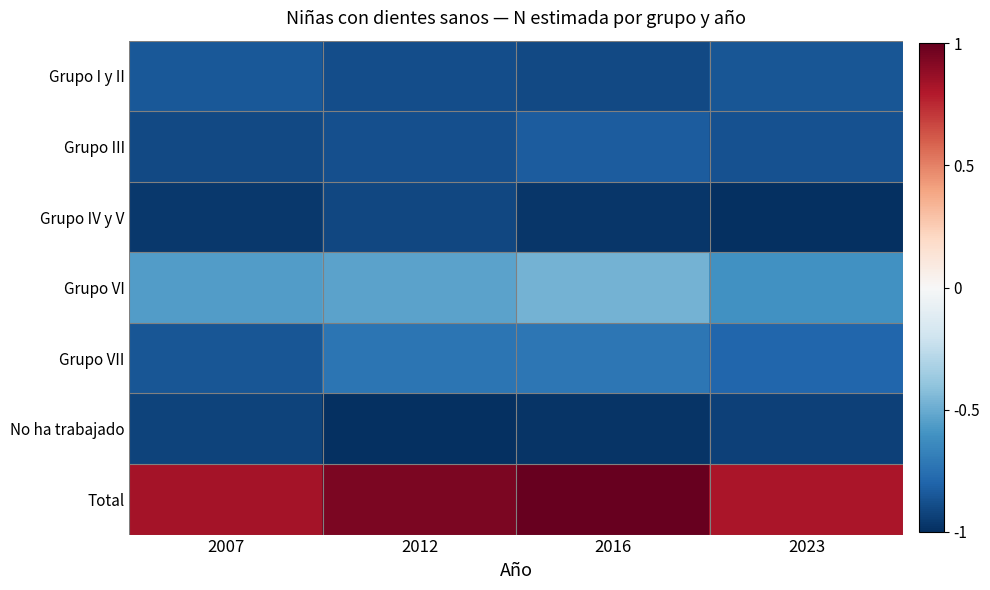

At which category is the sum across all series the highest?

2016